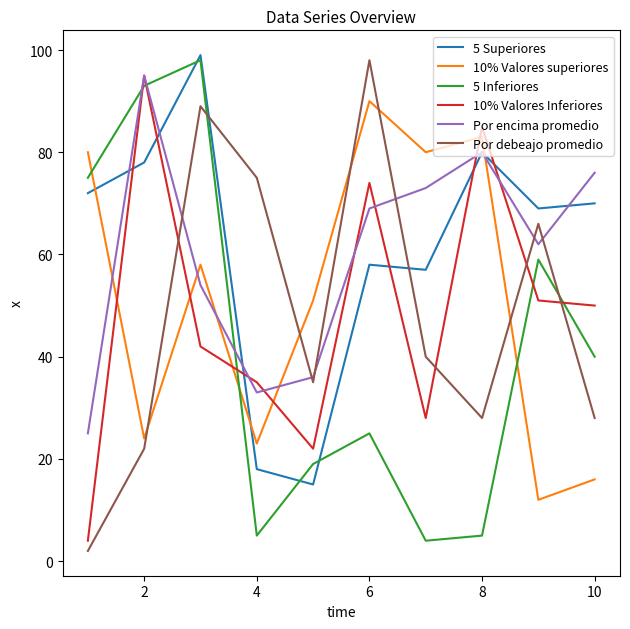

Which series has the widest spread of values?

Por debeajo promedio